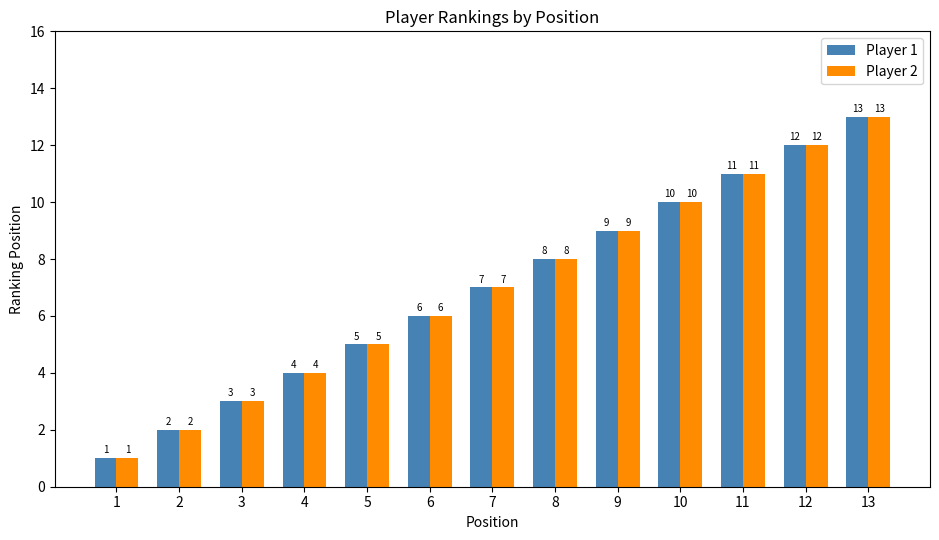

What is the total value across all series at 1?

2